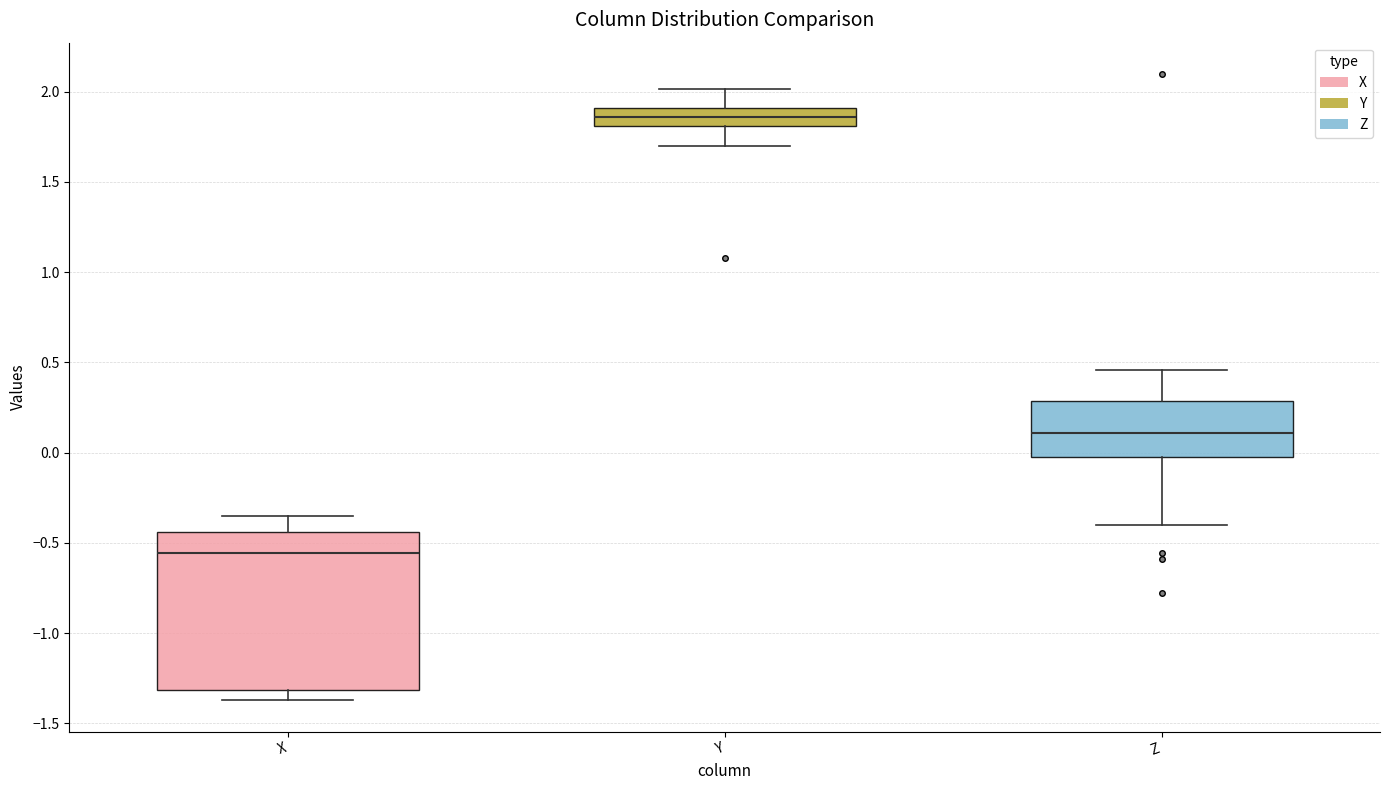

Which box is the tallest, from its lower edge to its upper edge?

X